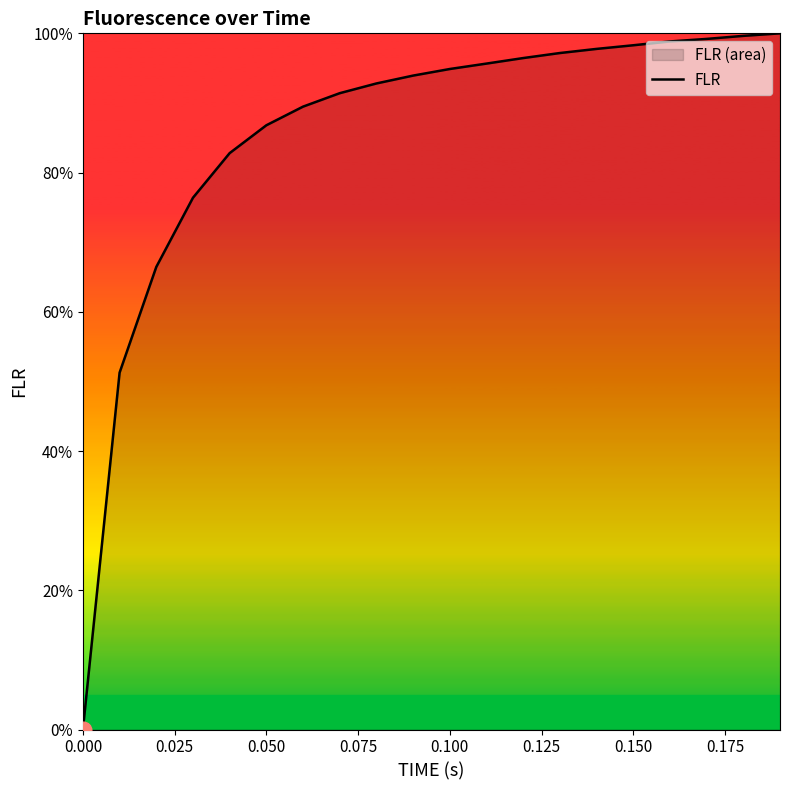

Is it true that the value at 0.100 is 94.9?

True